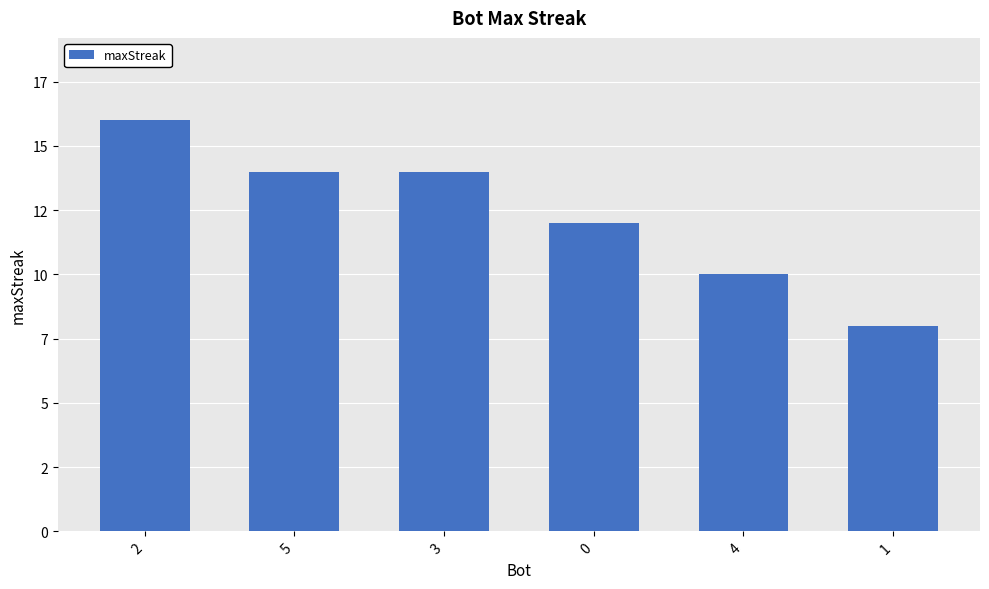

Reading left to right, extract all data points from this chart.

2=16	5=14	3=14	0=12	4=10	1=8